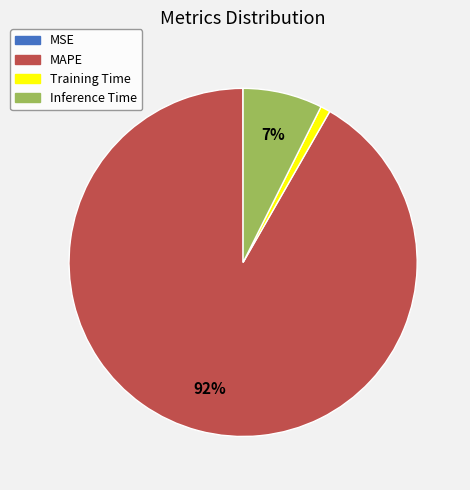

To the nearest percent, what portion does Inference Time represent?

7%